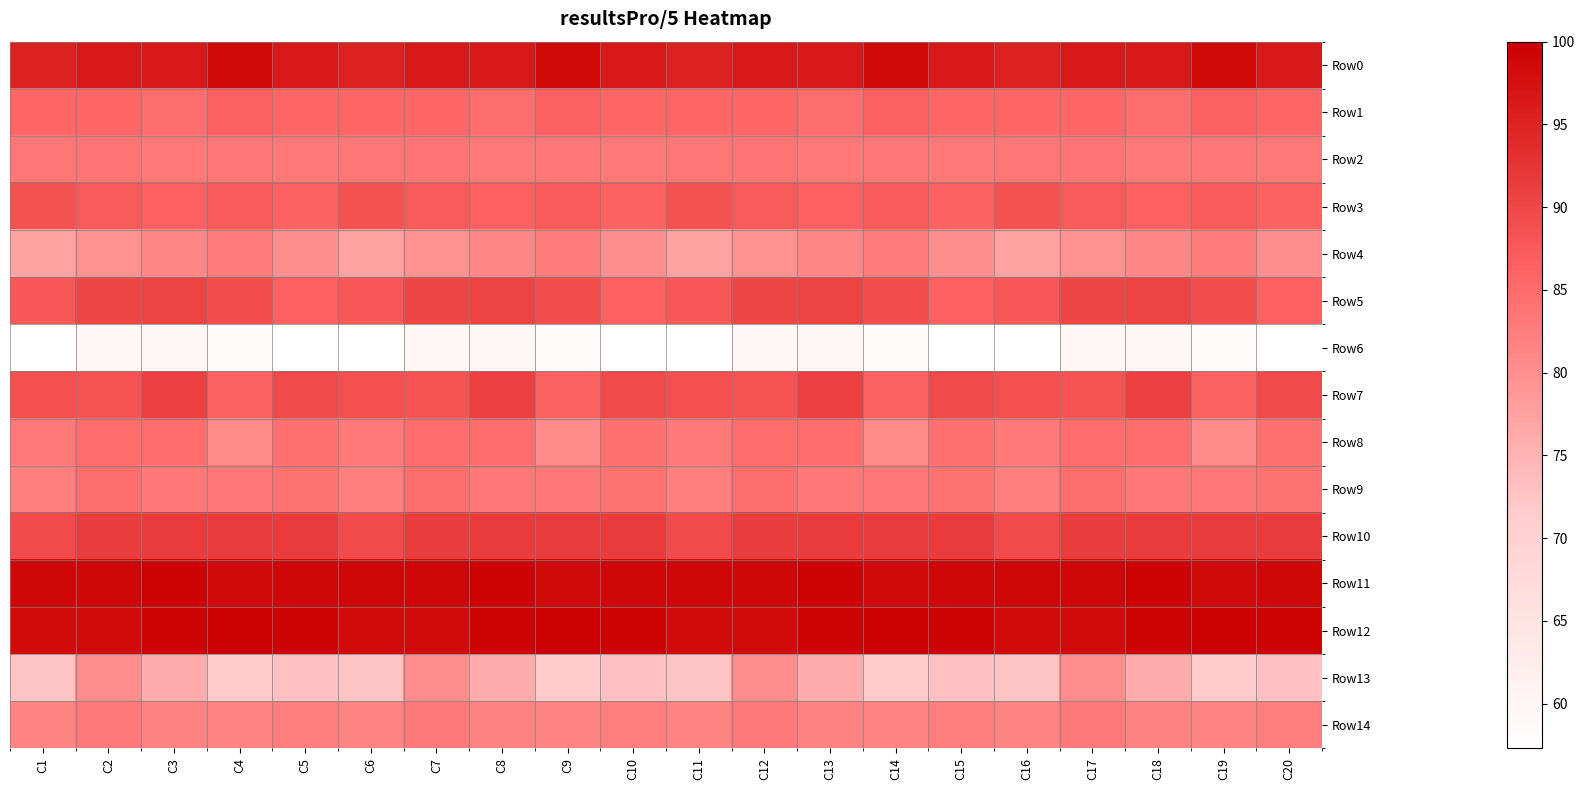

Count the number of categories in the chart.

20